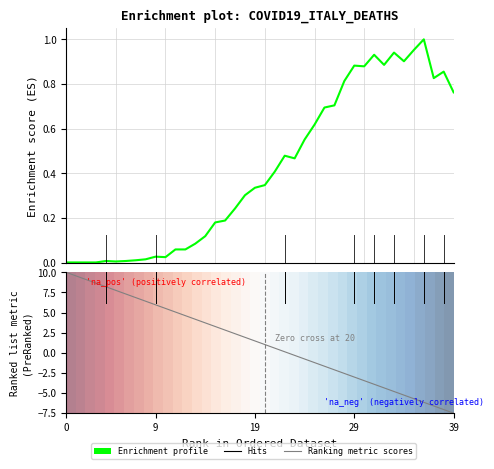

Which series has the largest total across all categories?

Ranking metric scores